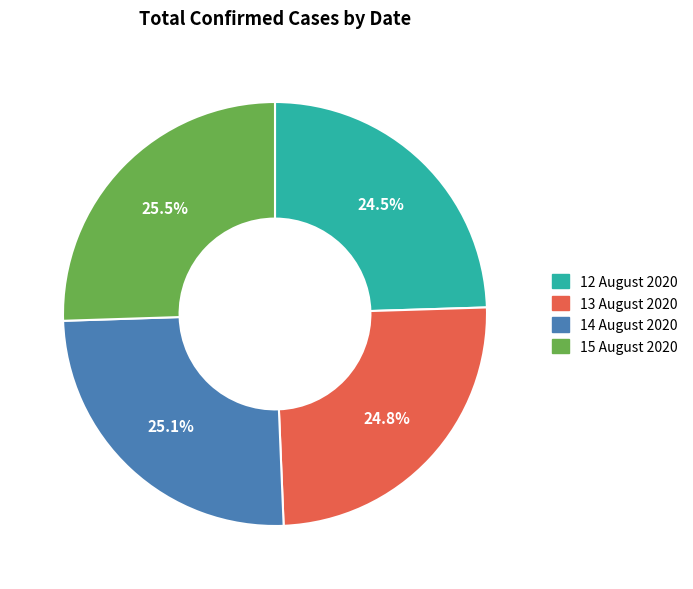

To the nearest percent, what is the difference between the 12 August 2020 and 14 August 2020 slice percentages?

1%